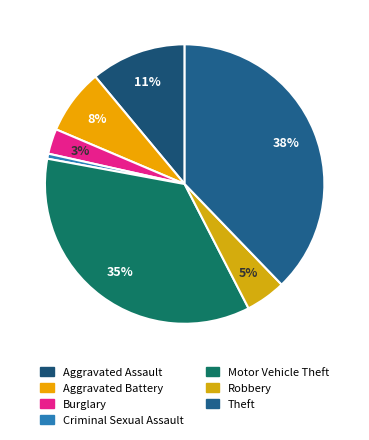

To the nearest percent, what is the combined percentage of Aggravated Assault and Robbery?

16%